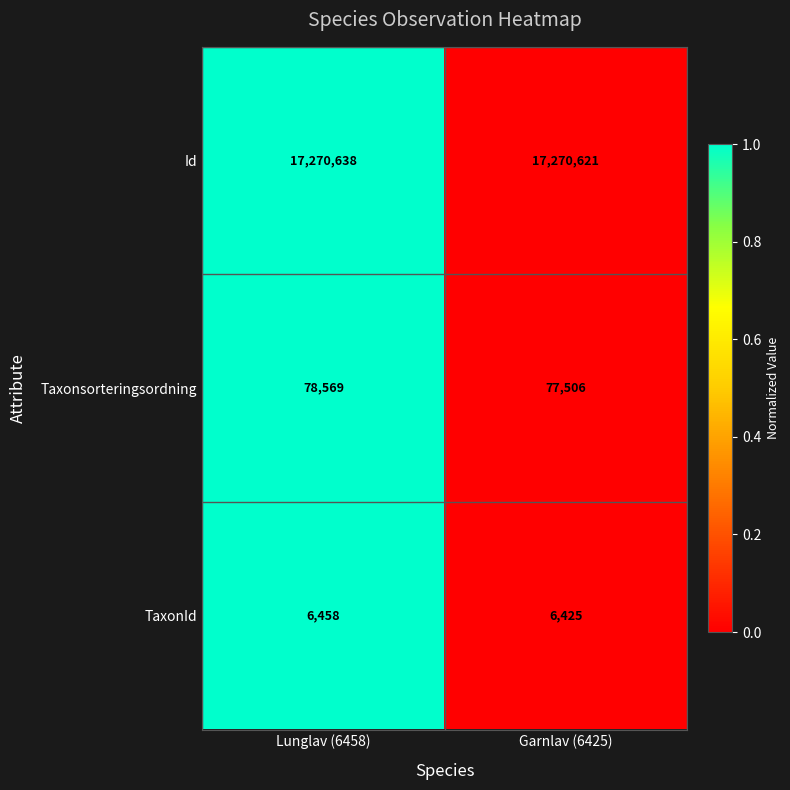

Count the number of categories in the chart.

2